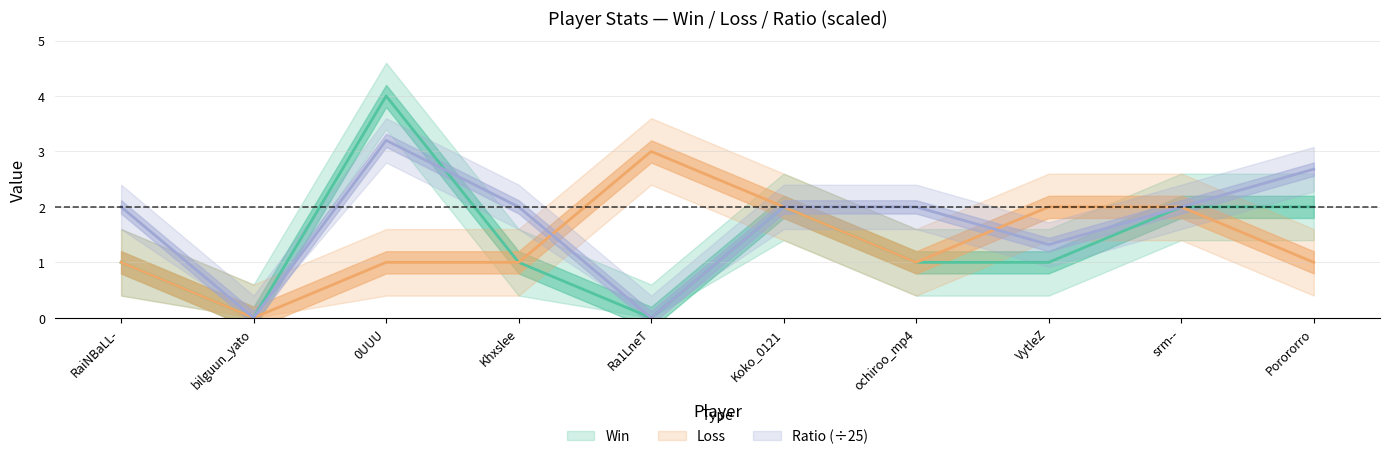

Which series has the widest spread of values?

Win